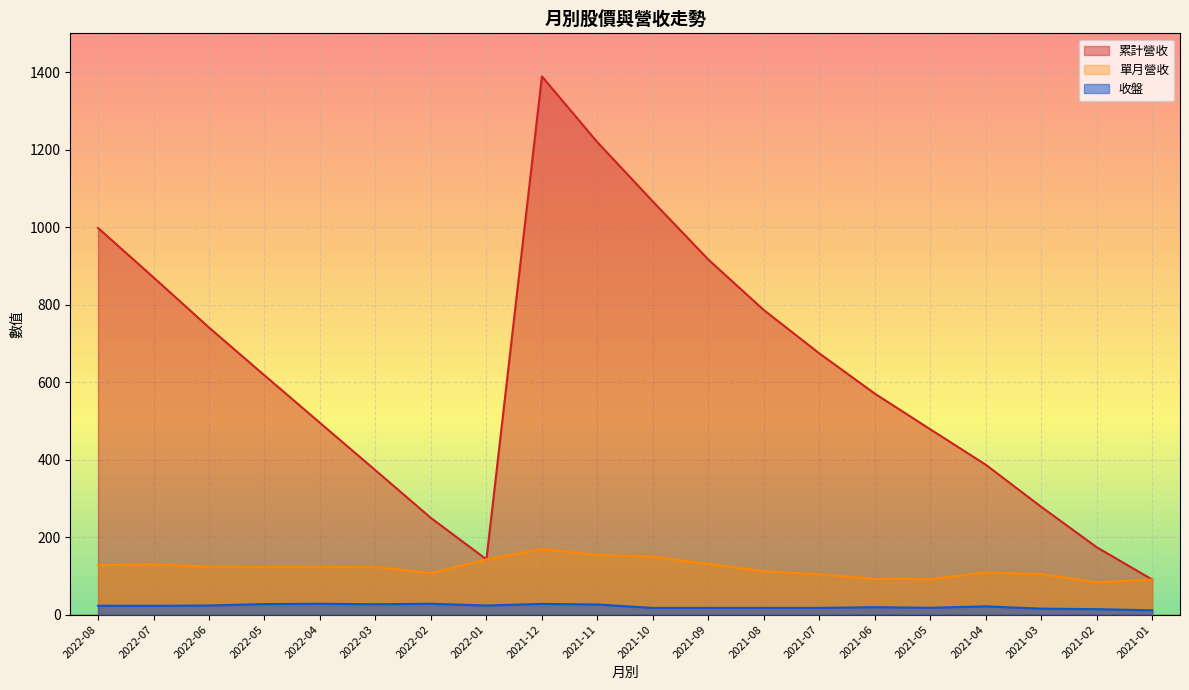

What is the total value across all series at 2021-01?

191.6